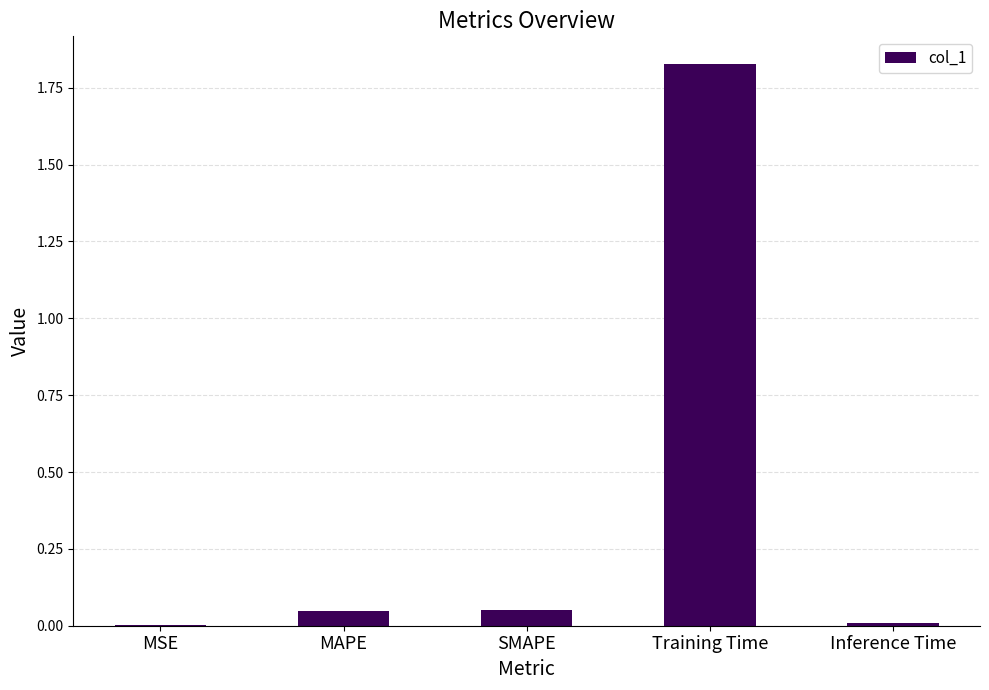

The value at MAPE is 0.0. True or false?

True